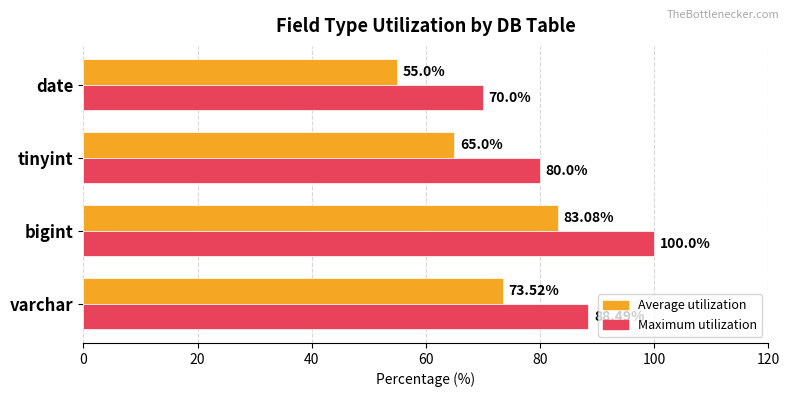

Rank the series by their average value, from highest to lowest.

Maximum utilization, Average utilization